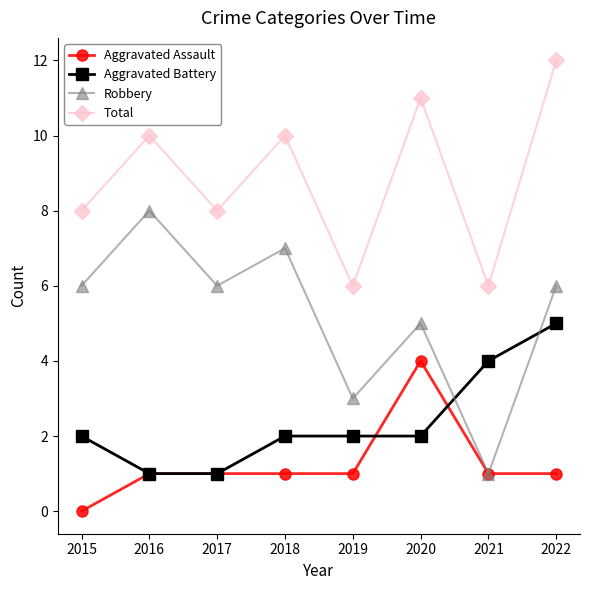

Which series changed the most between 2017 and 2021?

Robbery